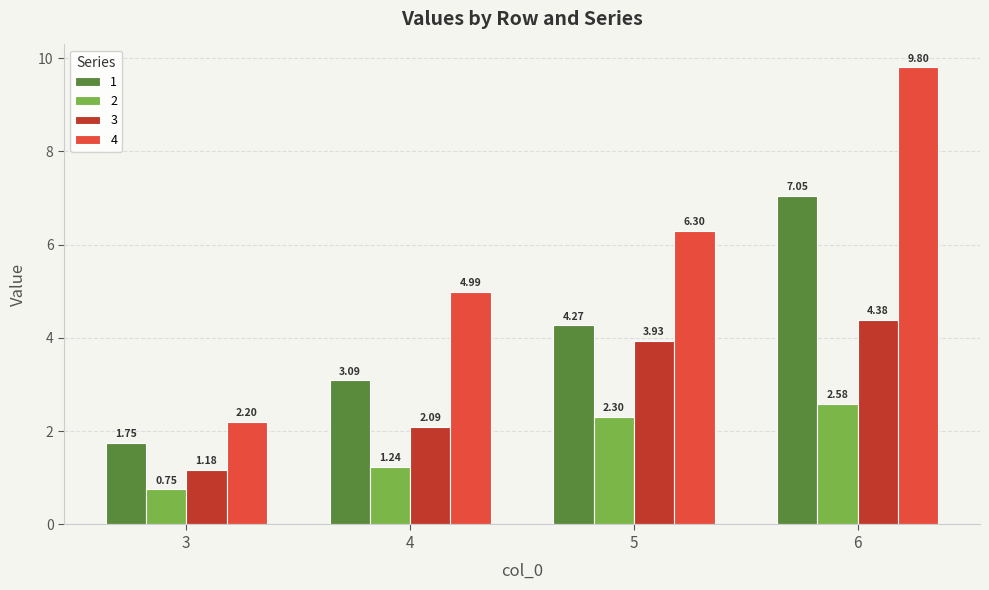

How many distinct data groups are displayed?

4